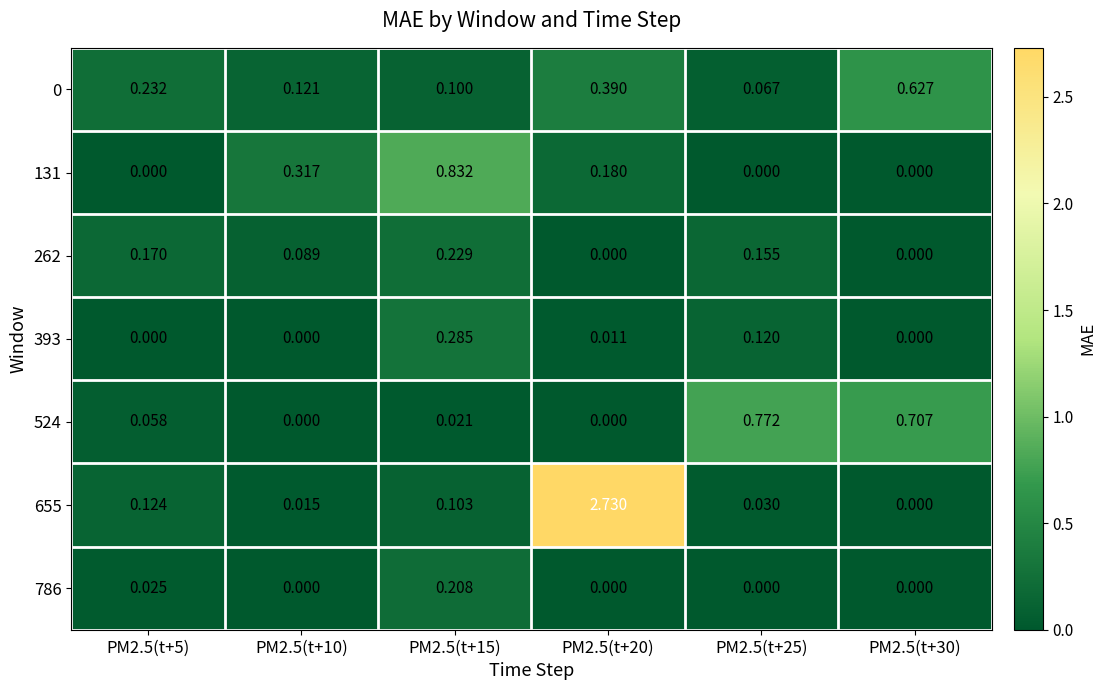

Is the value of 655 at PM2.5(t+5) greater than the value of 786 at PM2.5(t+25)?

Yes